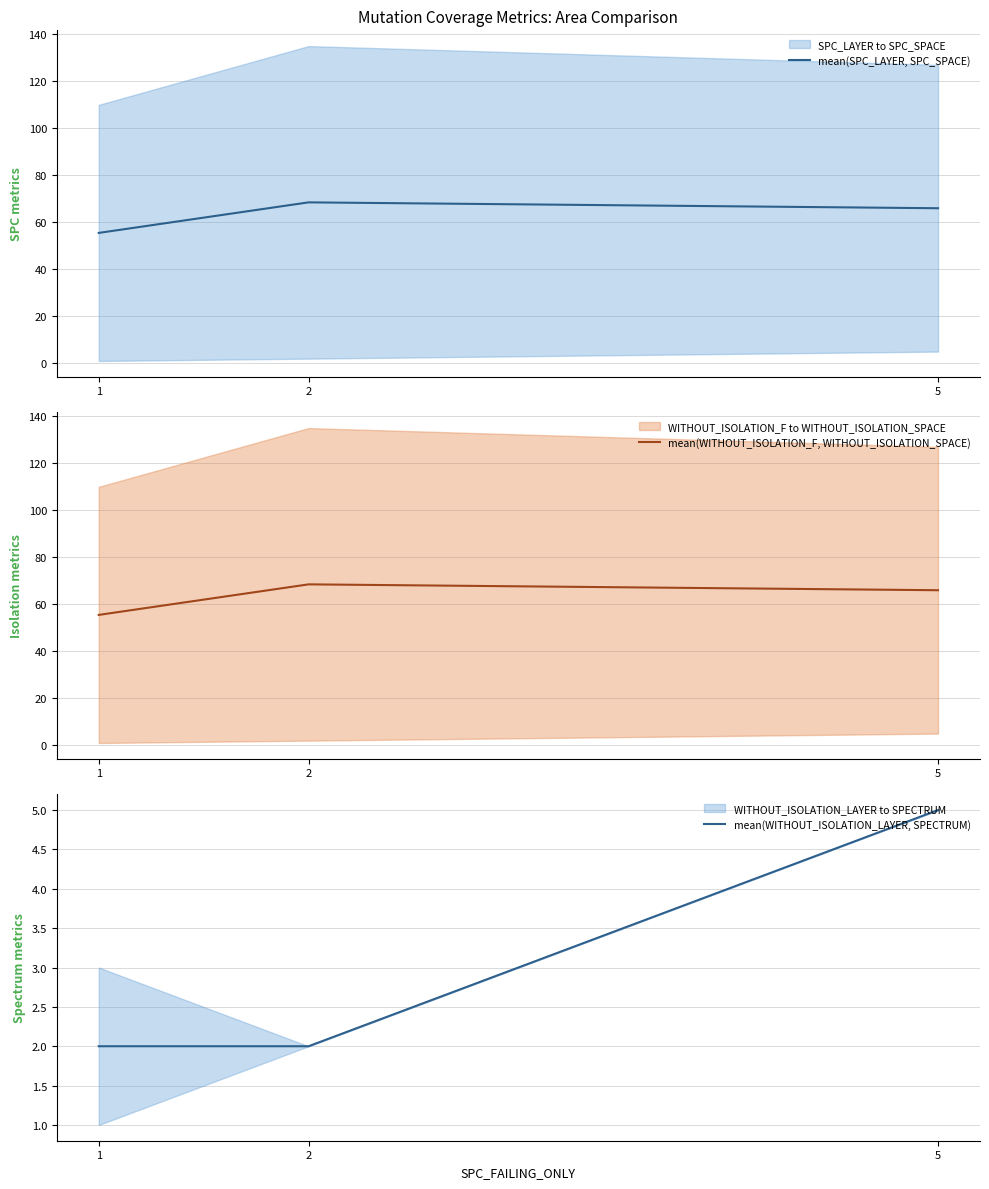

What is the difference between the maximum and second lowest values in the mean(WITHOUT_ISOLATION_F, WITHOUT_ISOLATION_SPACE) series?

2.5